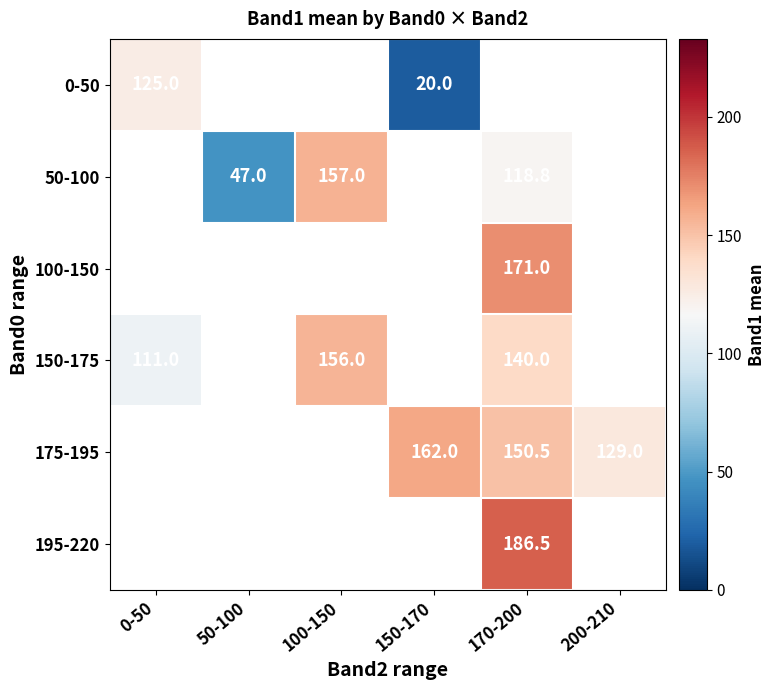

True or false: 150-175 has a value of 111.0 at 0-50.

True